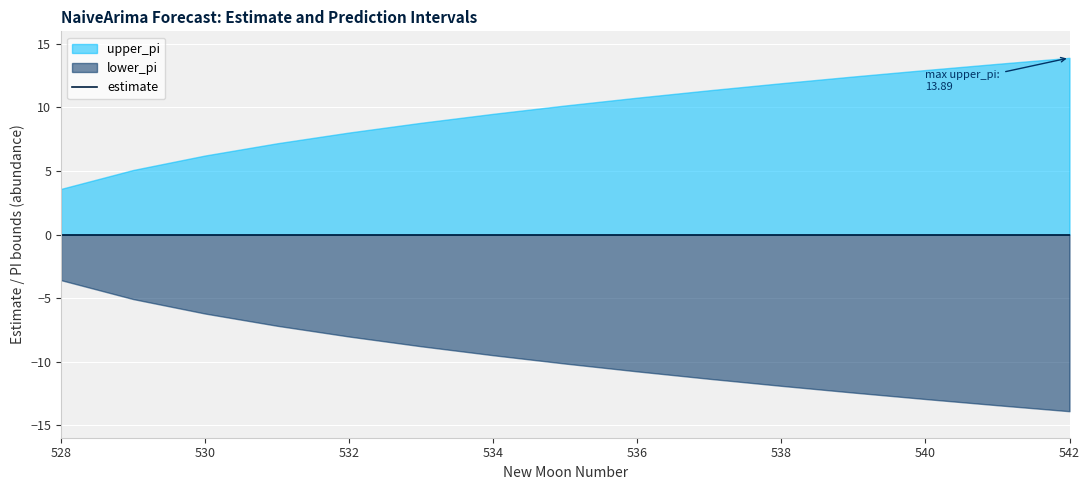

List the labels in order of estimate value, largest first.

528, 529, 530, 531, 532, 533, 534, 535, 536, 537, 538, 539, 540, 541, 542